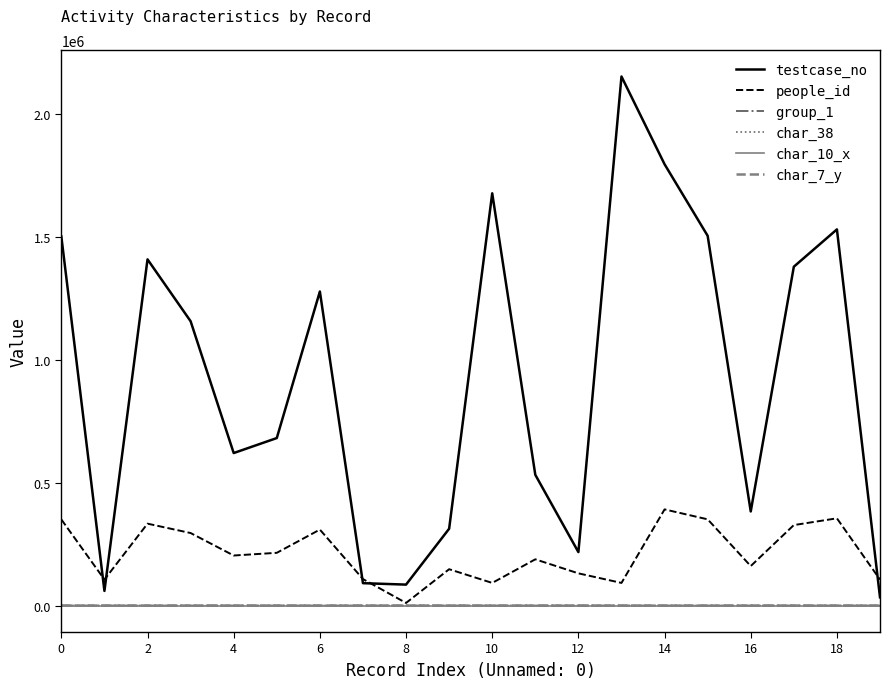

How many lines are shown in the chart?

6